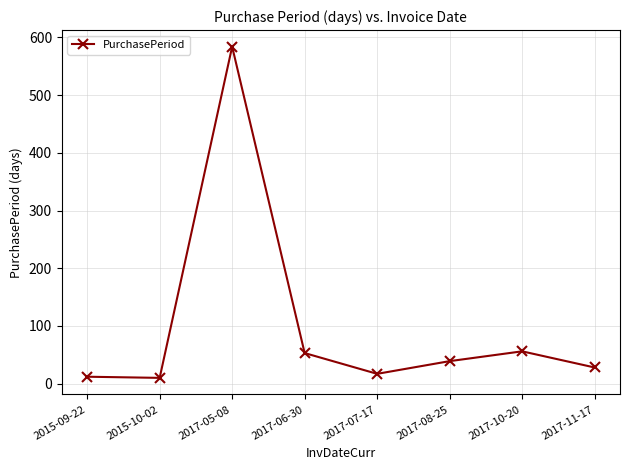

What is the label of the 7th point from the left?

2017-10-20